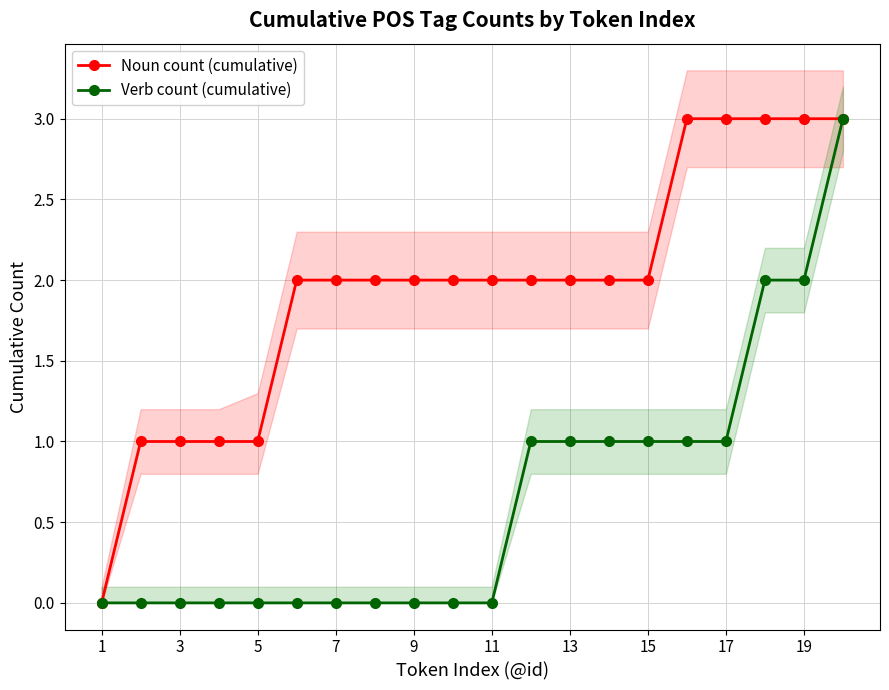

How many lines are shown in the chart?

2